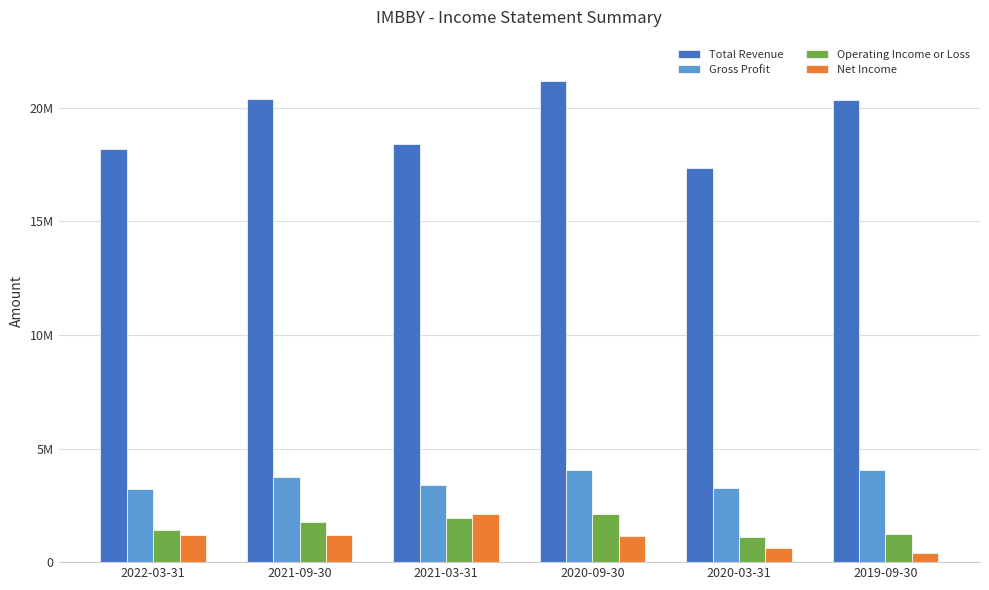

Does the chart contain stacked bars?

No